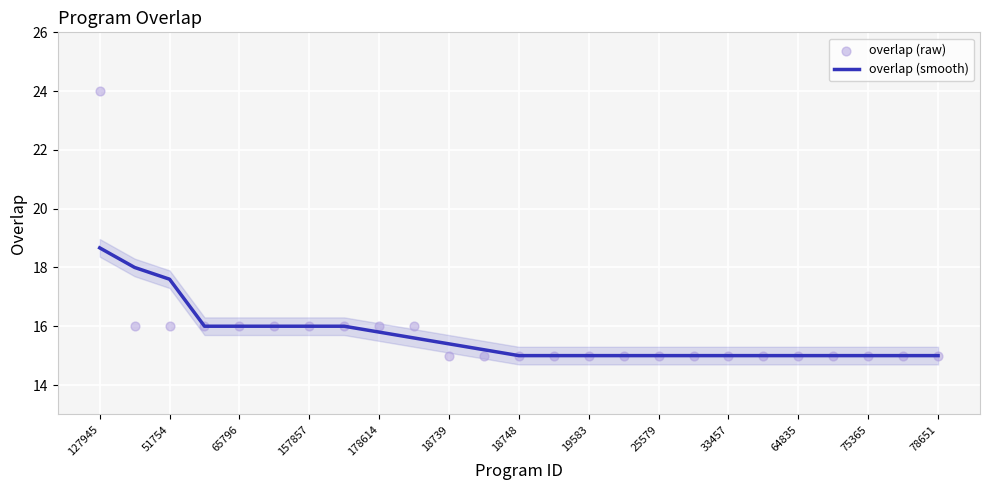

What are all the series names shown in the legend?

overlap (smooth), overlap (raw)